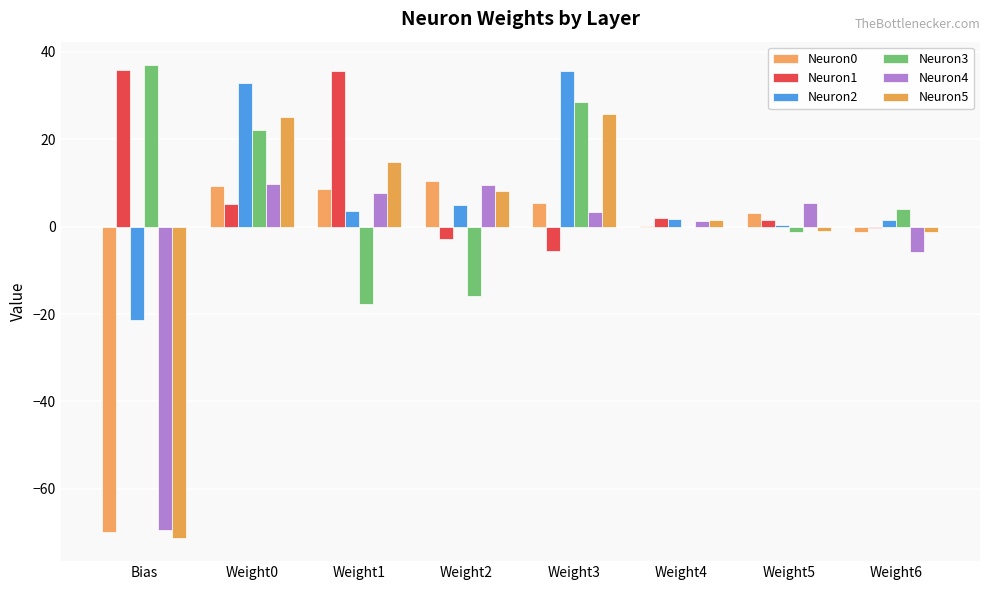

Reading right to left, list all the values displayed in this chart.

Neuron0: -1.2	3.1	0.1	5.5	10.5	8.7	9.3	-70.0
Neuron1: -0.3	1.5	2.0	-5.5	-2.9	35.7	5.2	35.9
Neuron2: 1.5	0.3	1.8	35.6	5.0	3.5	32.9	-21.5
Neuron3: 4.1	-1.2	-0.2	28.5	-15.9	-17.8	22.0	36.9
Neuron4: -5.8	5.5	1.3	3.4	9.5	7.7	9.8	-69.5
Neuron5: -1.2	-1.0	1.4	25.7	8.1	14.7	25.0	-71.2